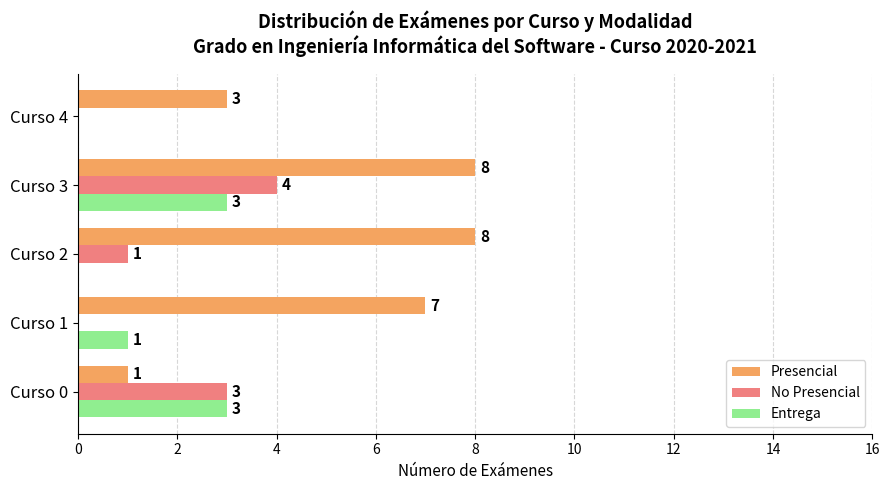

How many No Presencial values are between 0 and 3?

4